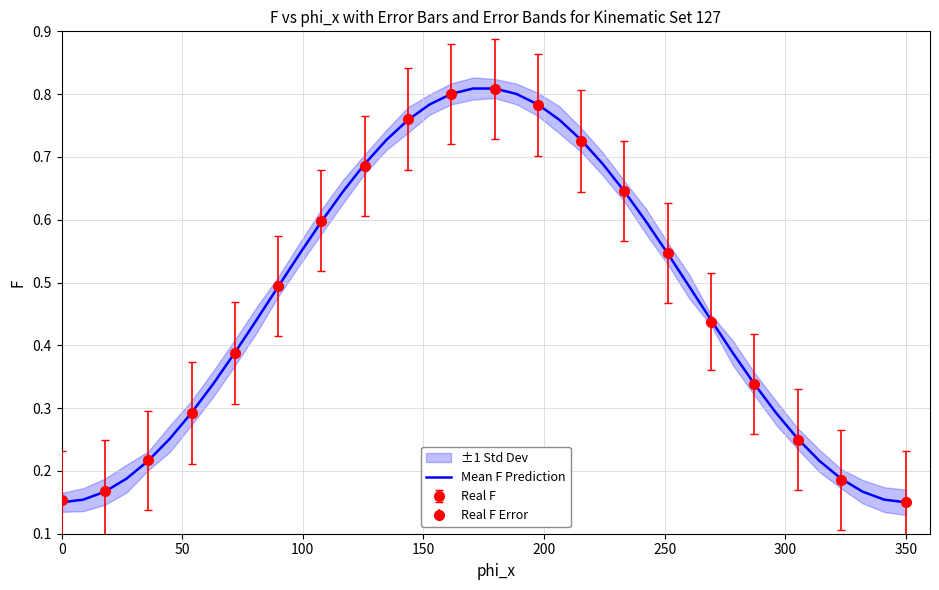

What is the difference between the second highest and minimum values?

0.7